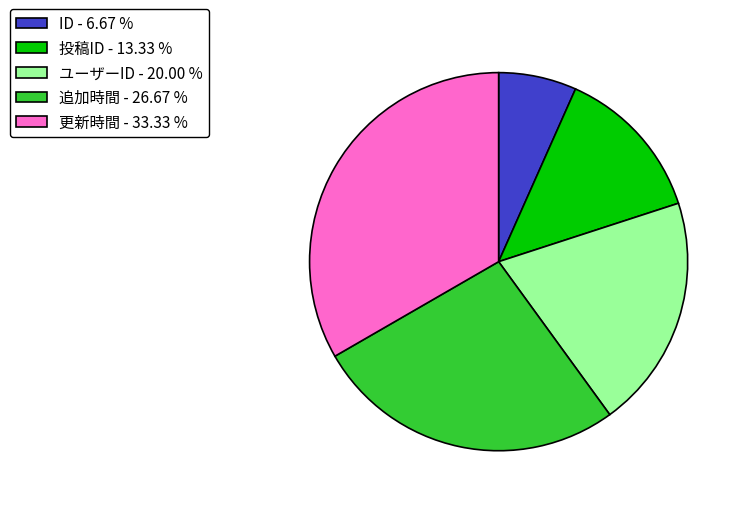

Do 更新時間 - 33.33 % and 投稿ID - 13.33 % together represent more than half of the pie?

No